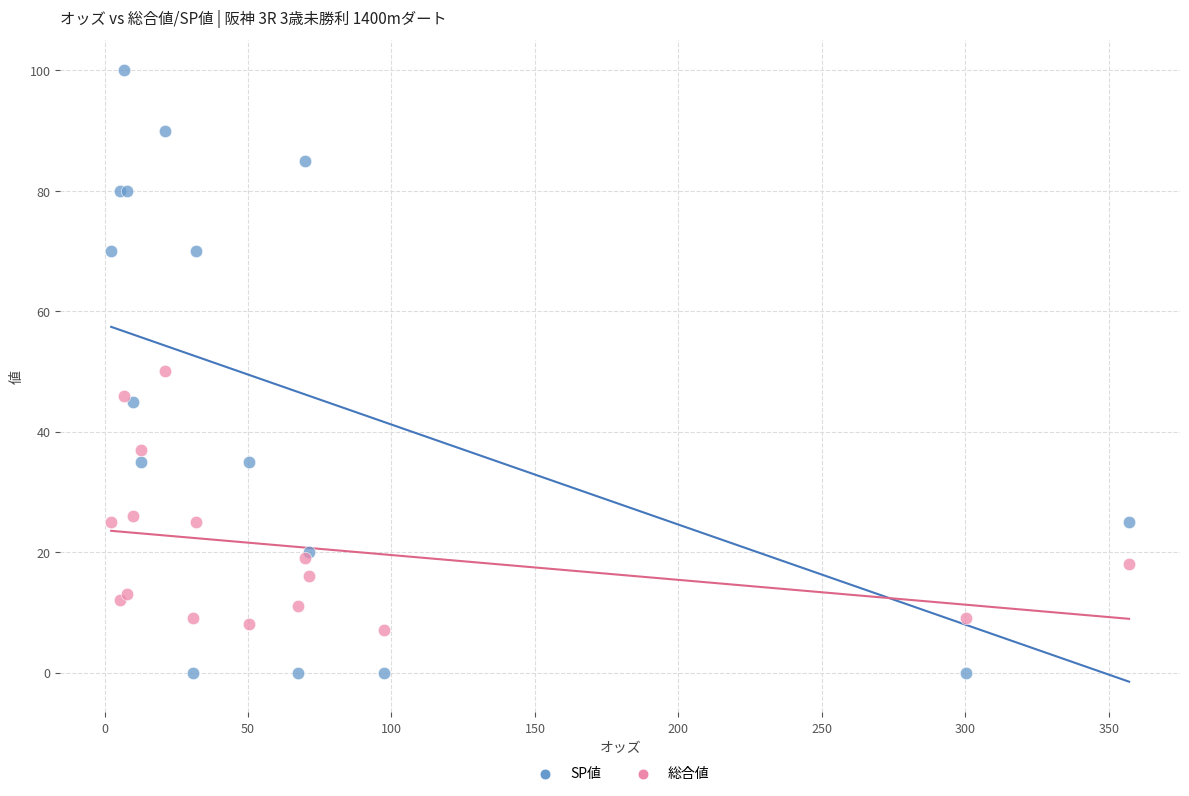

Which series reaches the minimum Y coordinate?

SP値